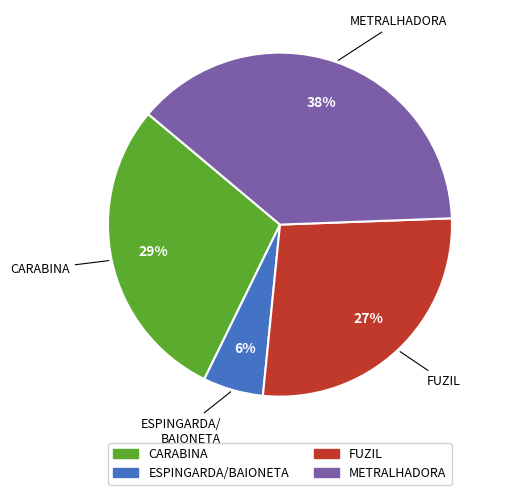

To the nearest percent, what percentage of the pie is CARABINA?

29%